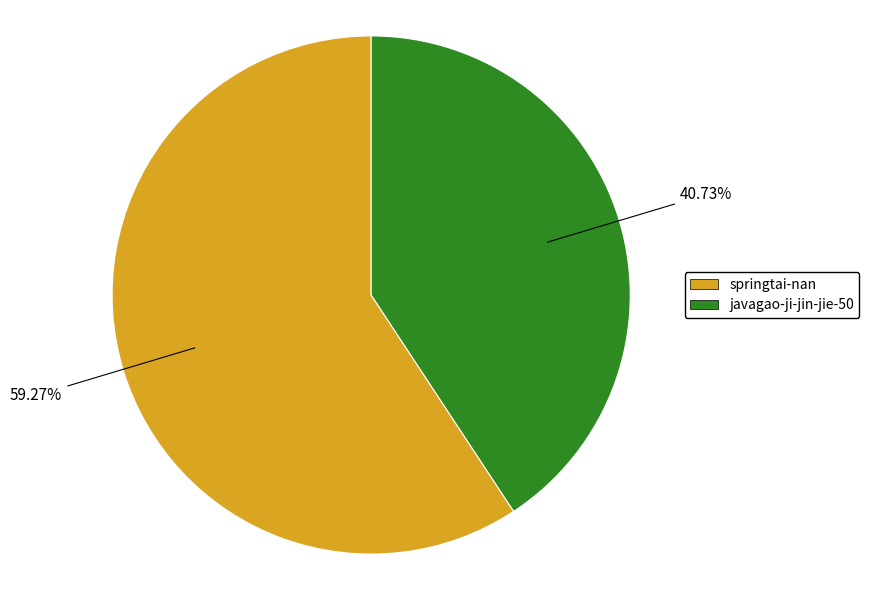

Combined, what portion of the pie is springtai-nan and javagao-ji-jin-jie-50?

100.0%